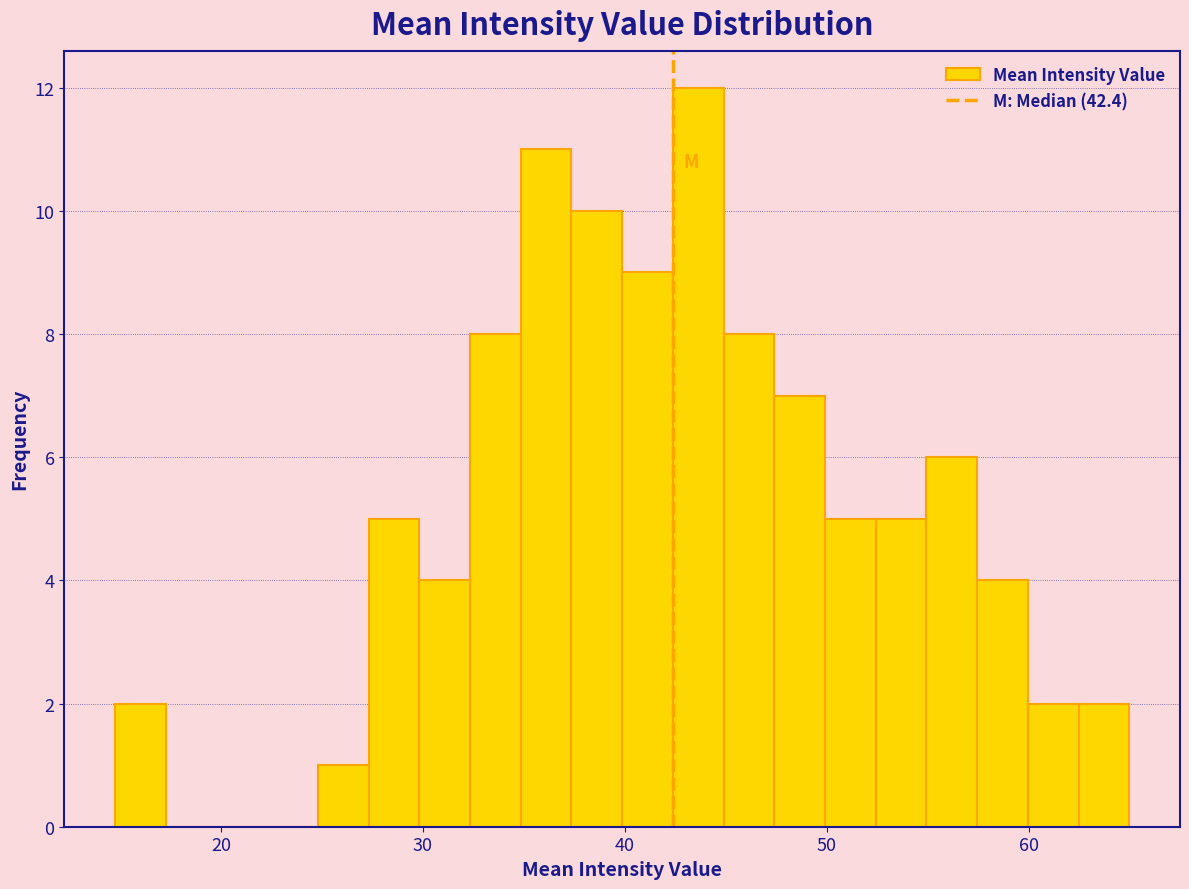

Read against the x-axis, roughly where is the centre of the tallest bar?

44